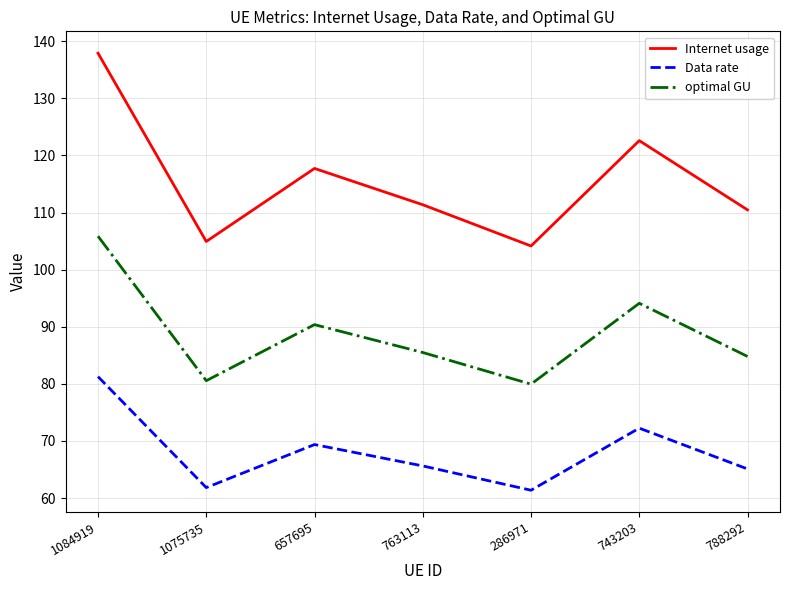

True or false: optimal GU and Internet usage cross at least once.

False